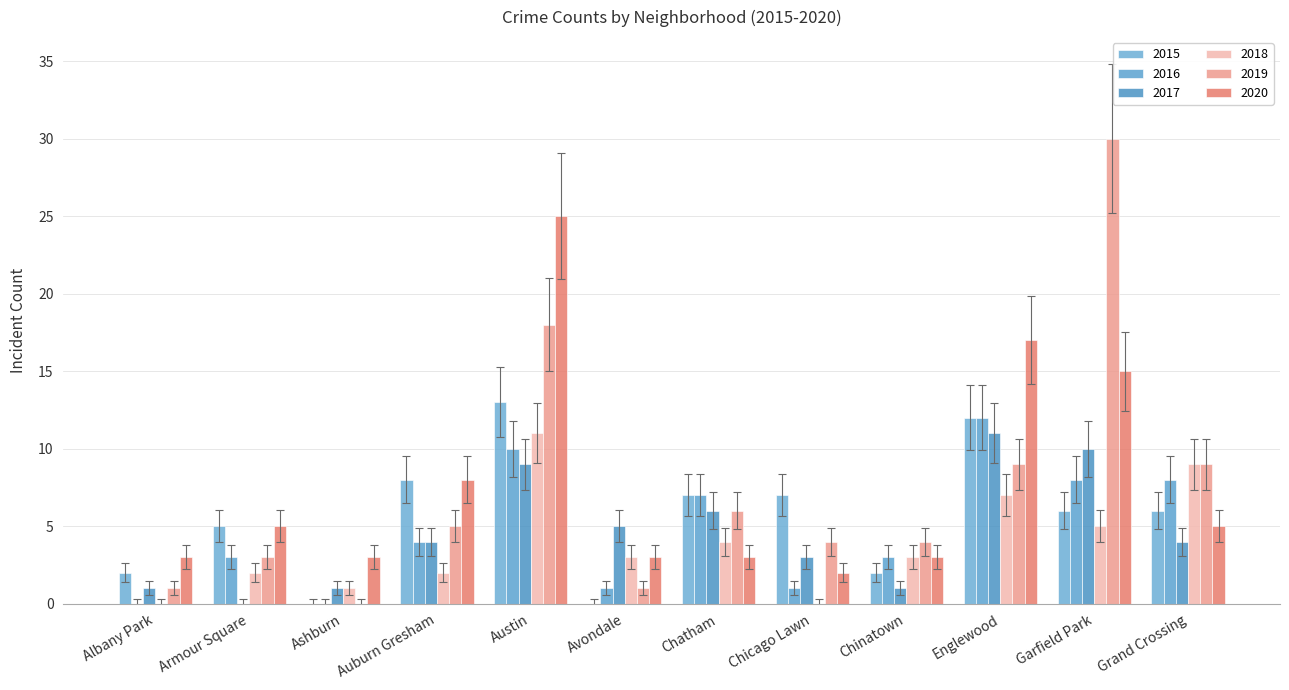

How many groups of bars are there?

12